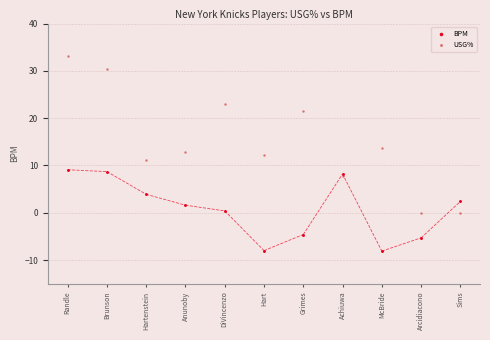

Which series reaches the minimum Y coordinate?

BPM